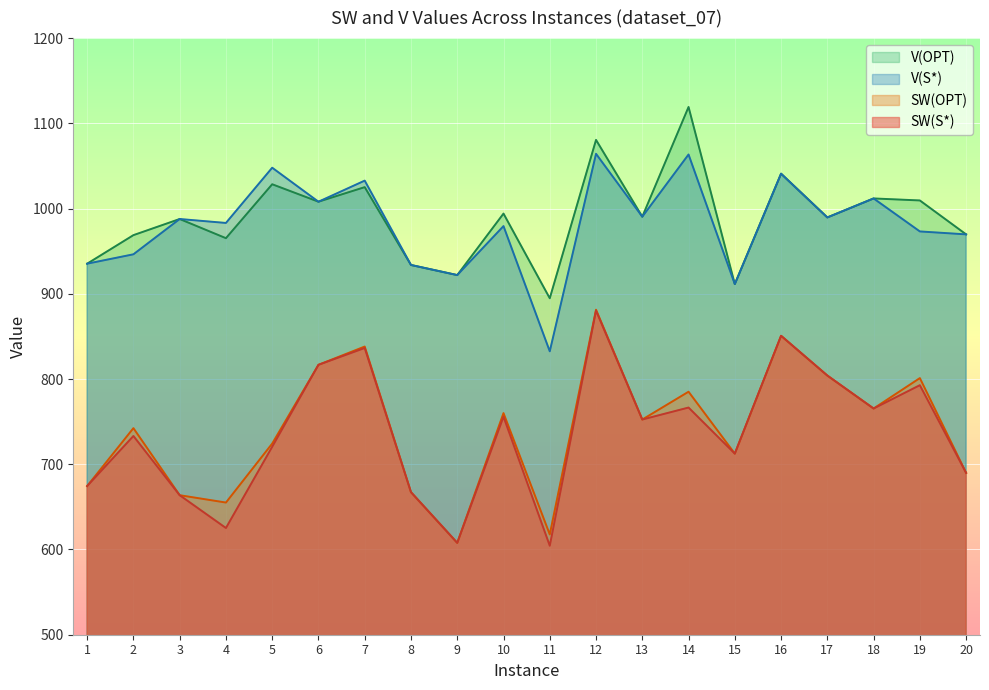

Which category has the highest value across all series?

14